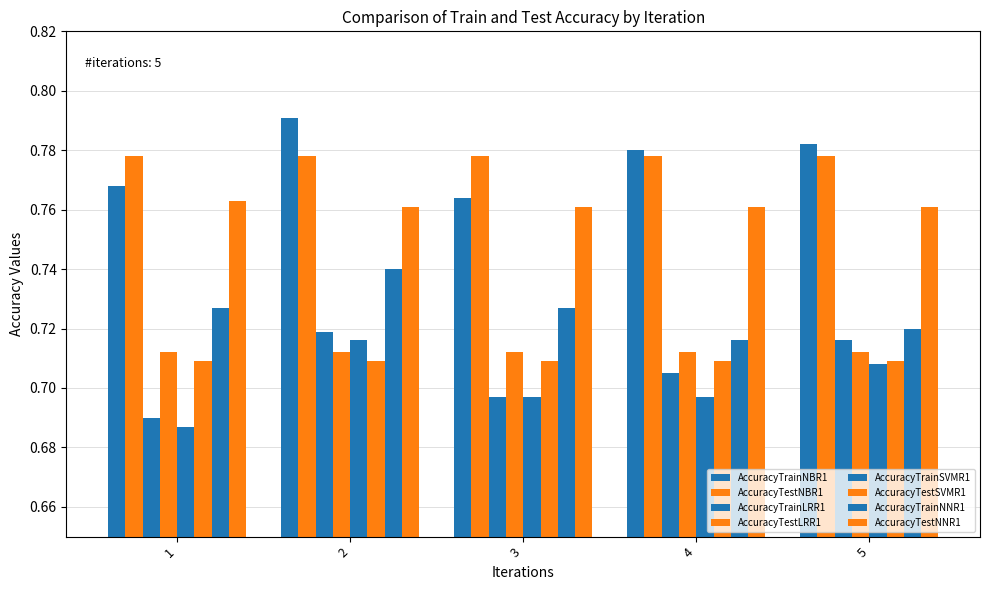

Is the value of AccuracyTestNNR1 at 5 greater than the value of AccuracyTrainNBR1 at 3?

No